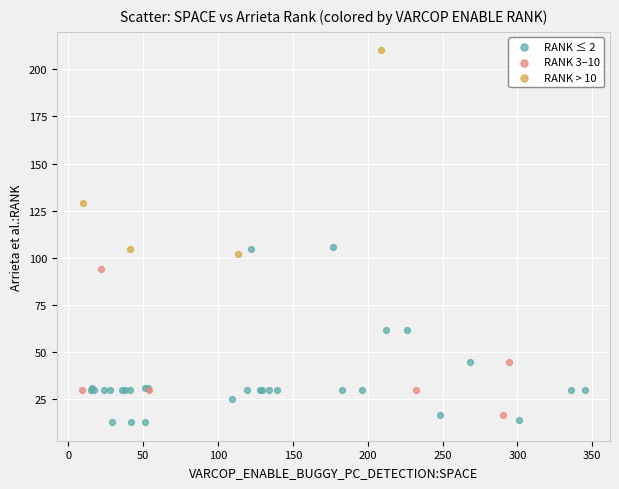

Which series has the largest Y range (max minus min)?

RANK > 10